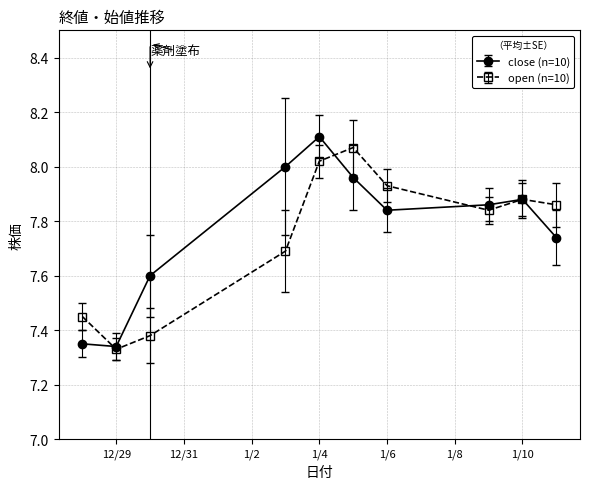

True or false: close (n=10) has more than 0 interior local peaks.

True